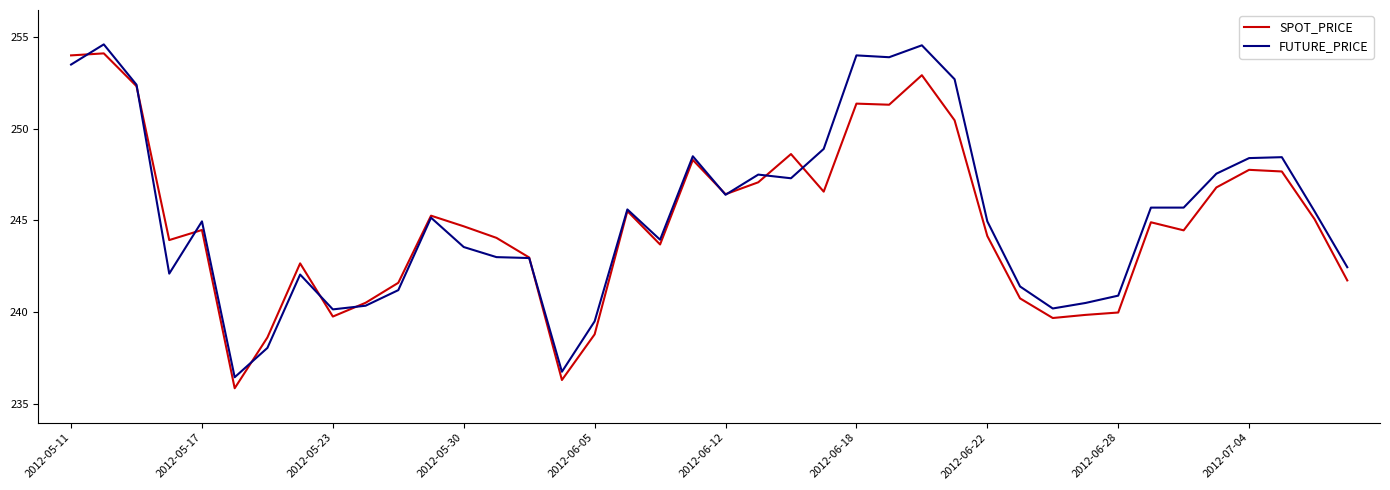

What is the maximum value shown in the chart?

254.6